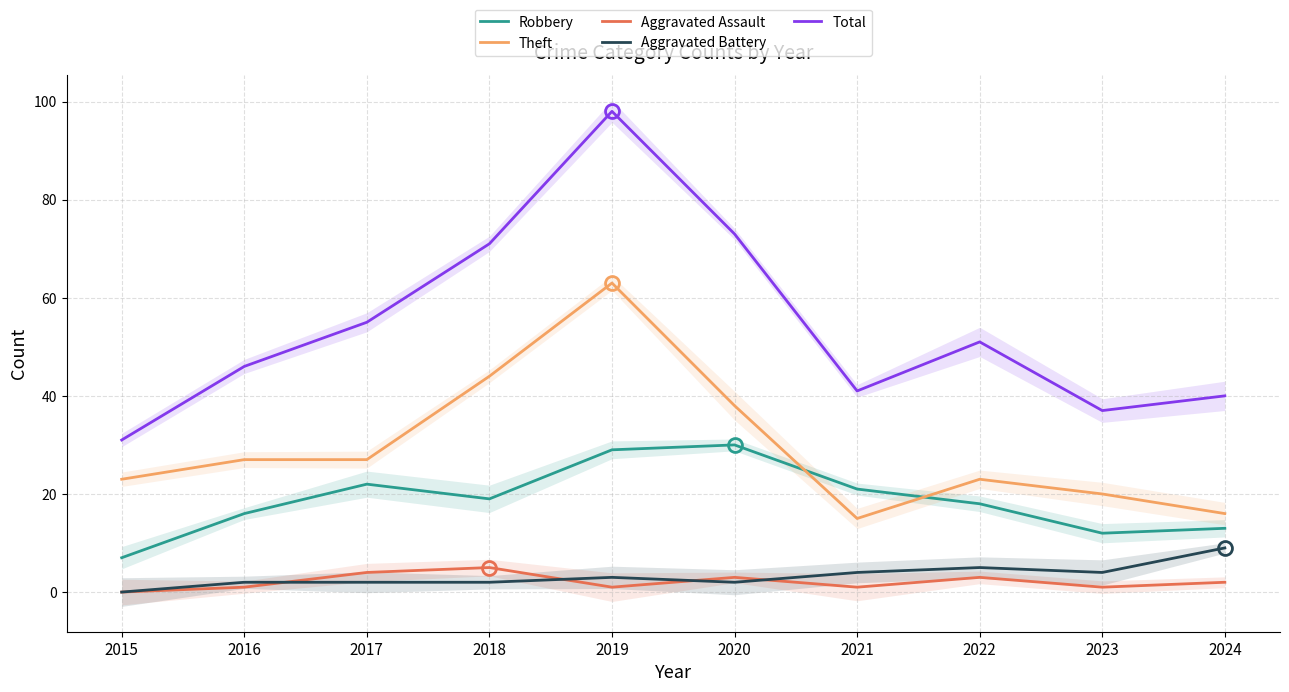

Reading left to right, list all the values displayed in this chart.

Robbery: 2015=7	2016=16	2017=22	2018=19	2019=29	2020=30	2021=21	2022=18	2023=12	2024=13
Theft: 2015=23	2016=27	2017=27	2018=44	2019=63	2020=38	2021=15	2022=23	2023=20	2024=16
Aggravated Assault: 2015=0	2016=1	2017=4	2018=5	2019=1	2020=3	2021=1	2022=3	2023=1	2024=2
Aggravated Battery: 2015=0	2016=2	2017=2	2018=2	2019=3	2020=2	2021=4	2022=5	2023=4	2024=9
Total: 2015=31	2016=46	2017=55	2018=71	2019=98	2020=73	2021=41	2022=51	2023=37	2024=40